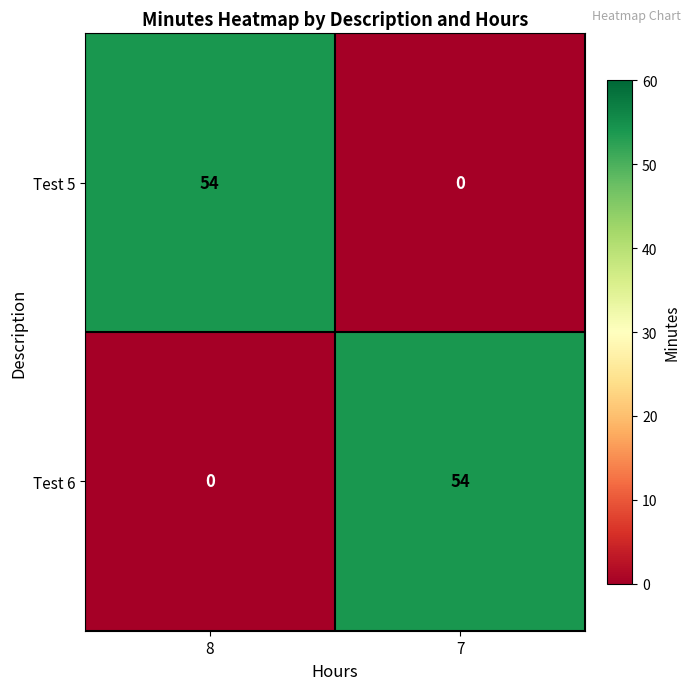

Reading left to right, what are all the values shown in this chart?

Test 5: 54	0
Test 6: 0	54